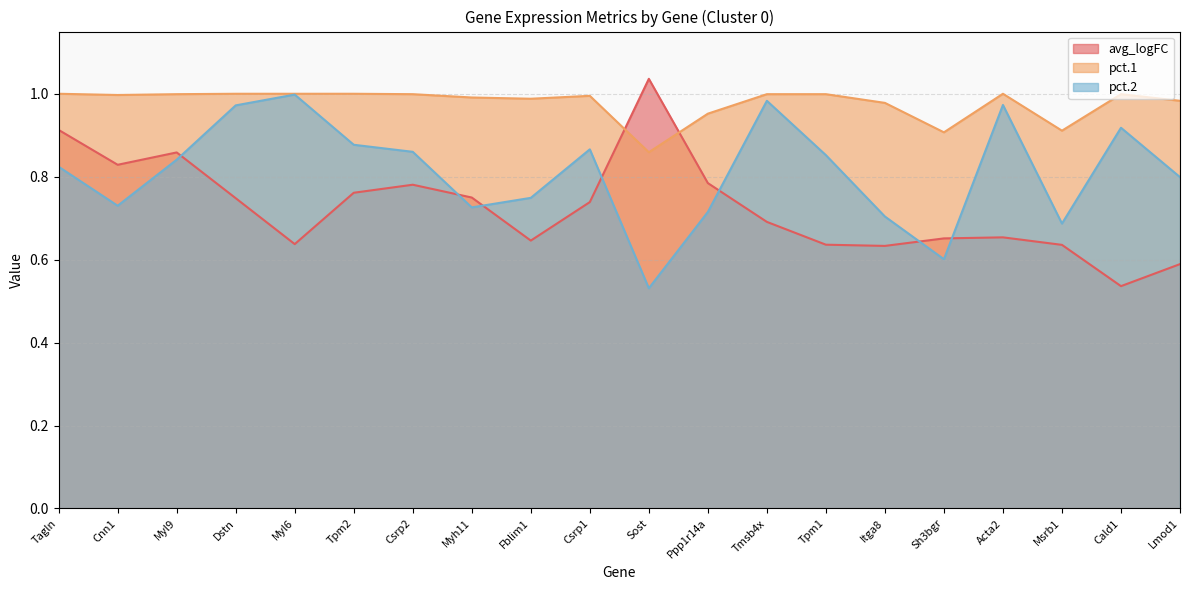

List the series in order of their peak value, lowest first.

pct.2, pct.1, avg_logFC